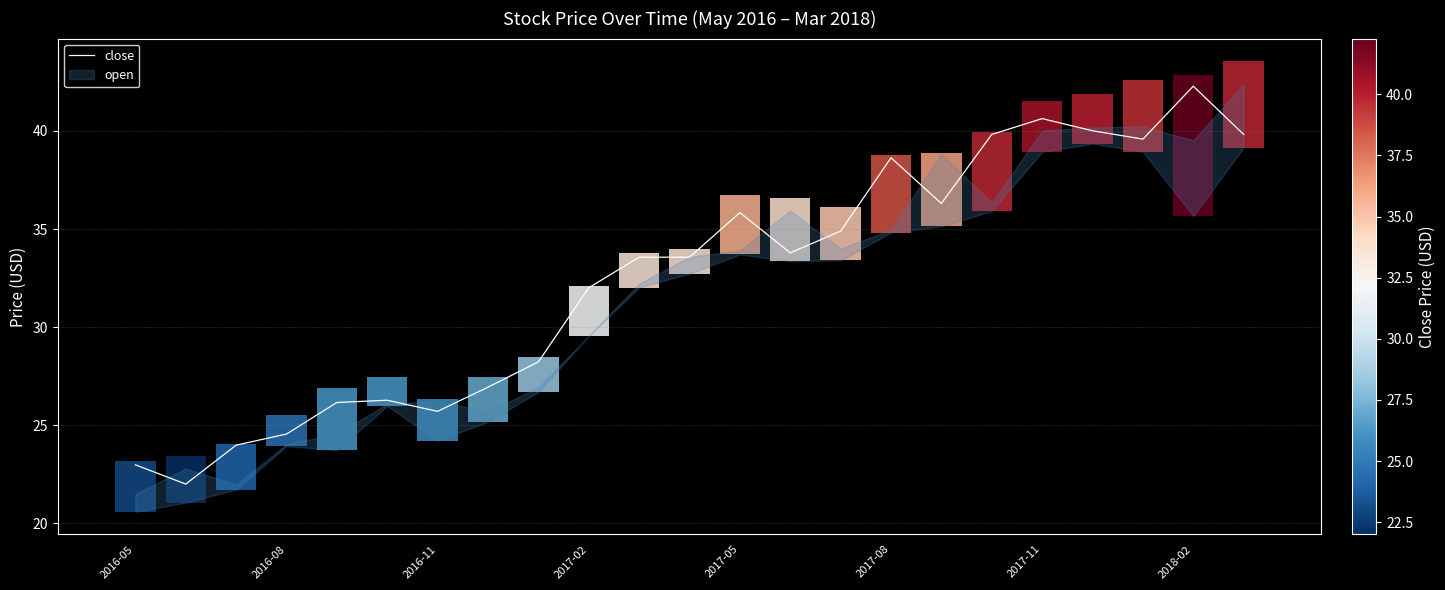

The close series shows 35.8 at 2017-05. True or false?

True